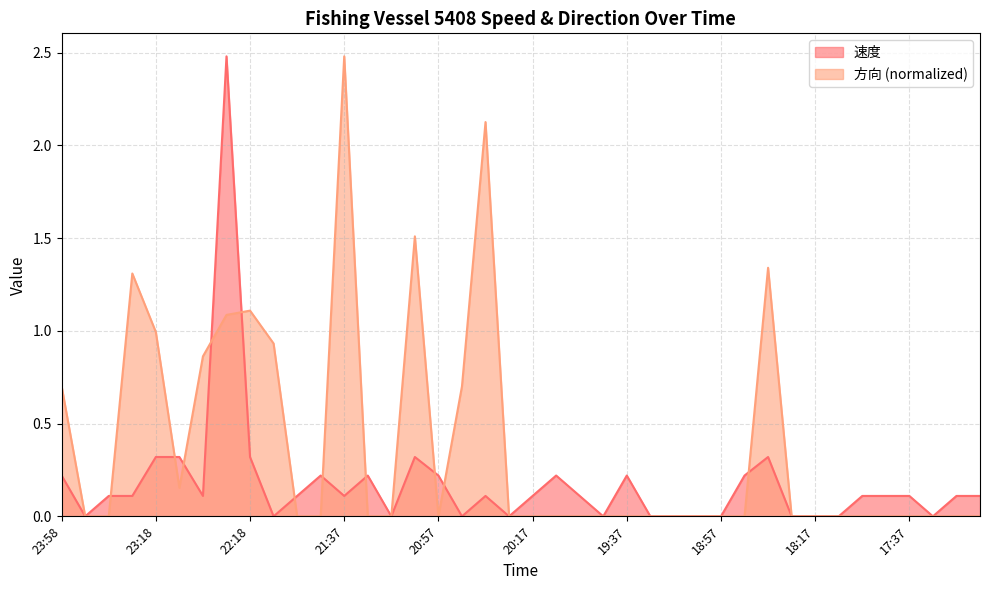

How many categories are shown in the chart?

40